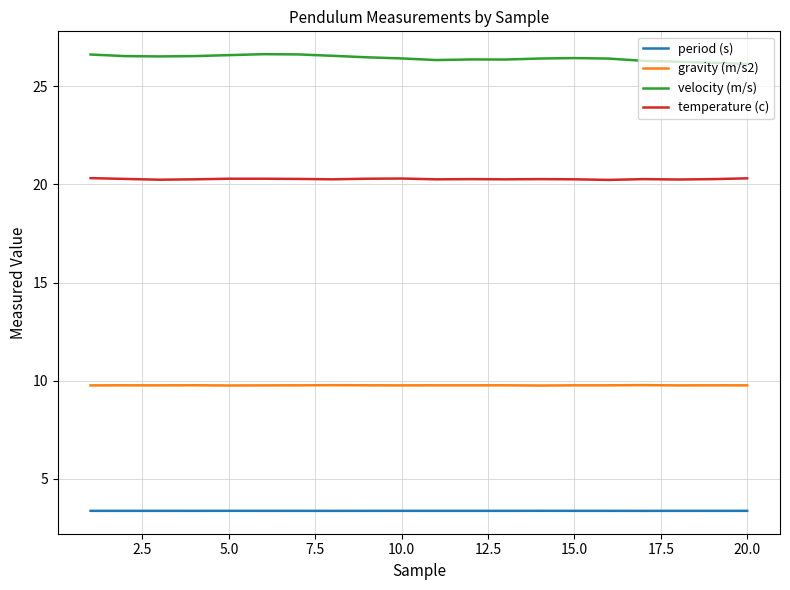

In gravity (m/s2), how many points are lower than both neighbors (excluding endpoints)?

5